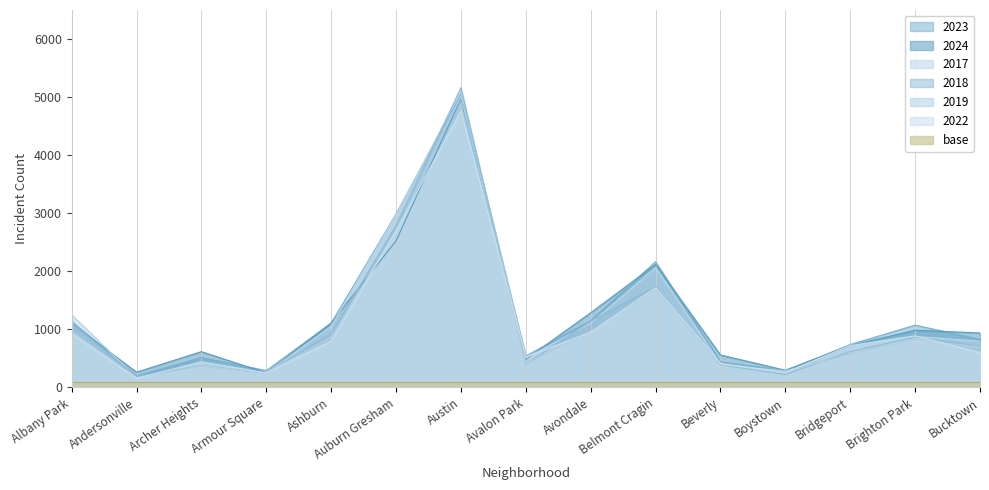

At which label does 2019 reach its minimum?

Andersonville